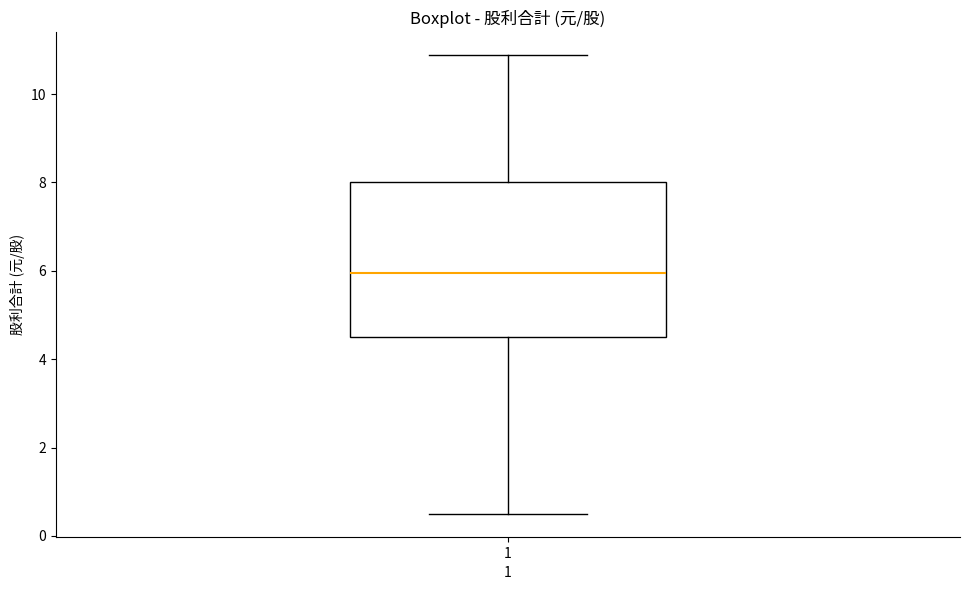

Transcribe this box plot: give where the median line is, the range the box spans, and where the two whiskers end, as read against the y-axis. The values are not printed on the chart, so give them approximately, as read against the axis.

median 6.0, box 4.6 to 8.0, whiskers 0.6 to 10.8